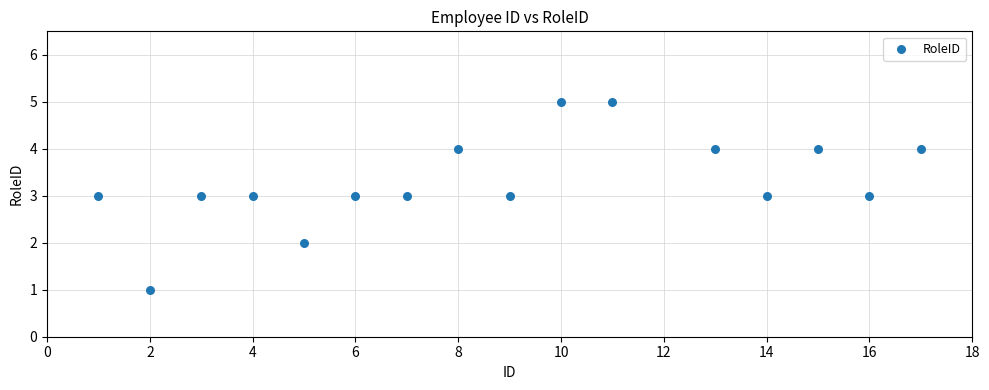

What is the range of Y values (max minus min)?

4